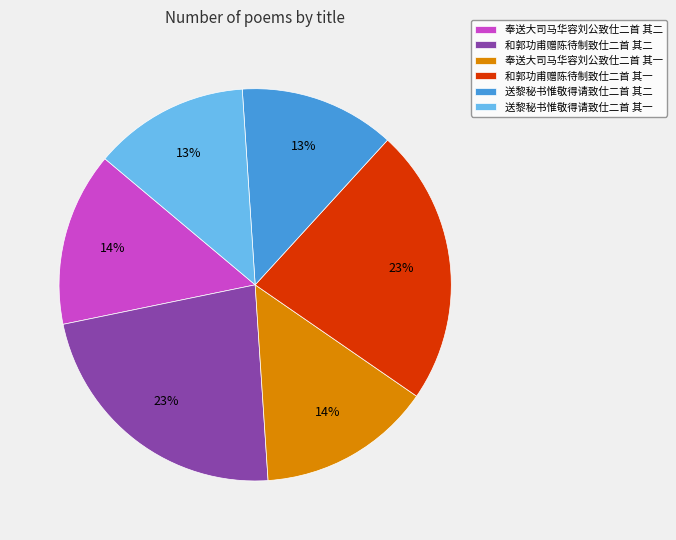

To the nearest percent, what is the difference between the 送黎秘书惟敬得请致仕二首 其一 and 和郭功甫赠陈待制致仕二首 其二 slice percentages?

10%